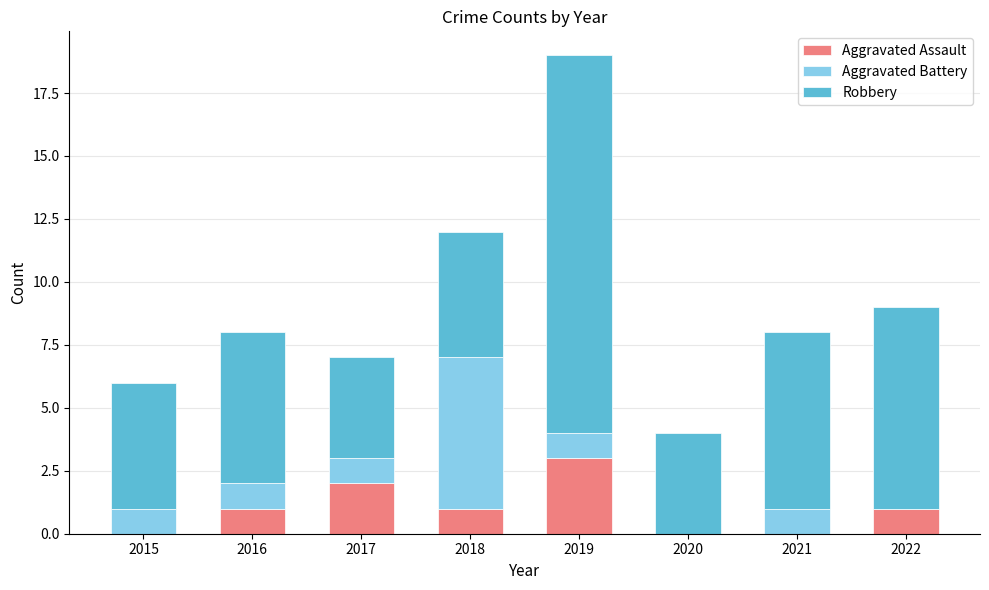

What is the total value across all series at 2015?

6